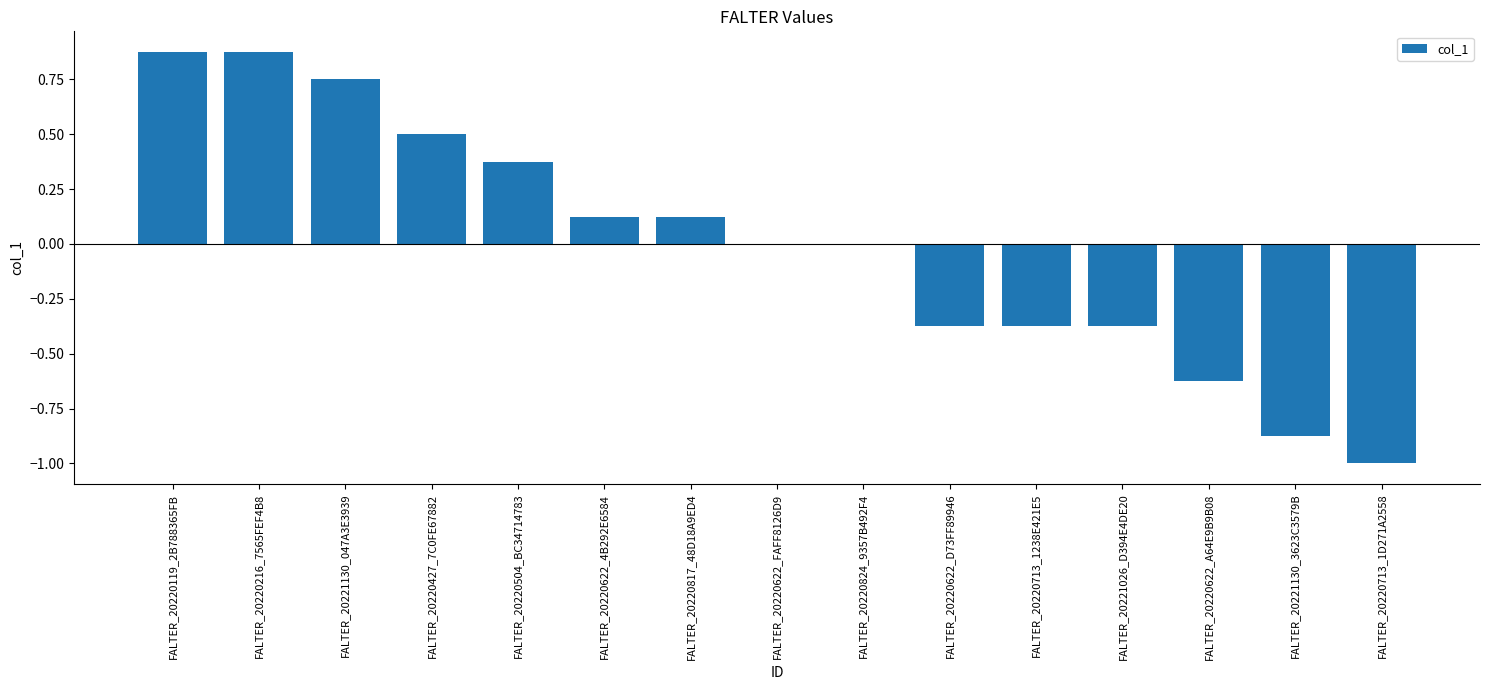

Between FALTER_20220119_2B788365FB and FALTER_20221026_D394E4DE20, which is larger?

FALTER_20220119_2B788365FB